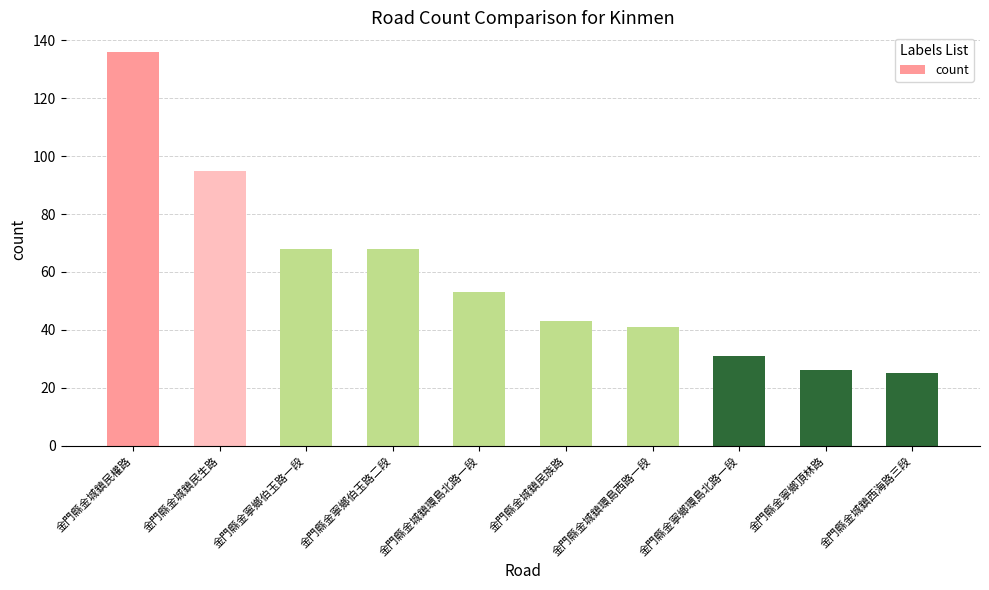

What is the change in value from 金門縣金城鎮環島北路一段 to 金門縣金城鎮環島西路一段?

-12